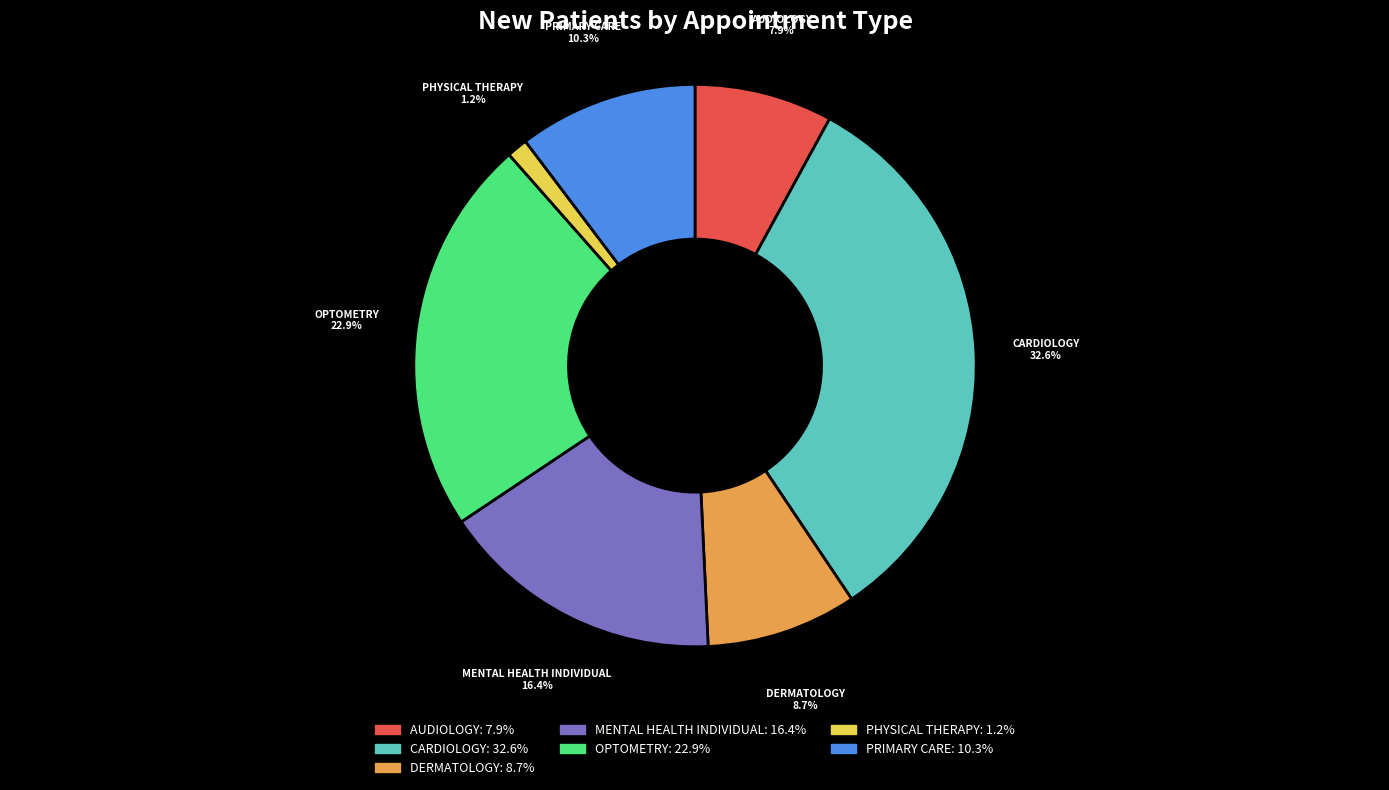

How many slices are in this pie chart?

7